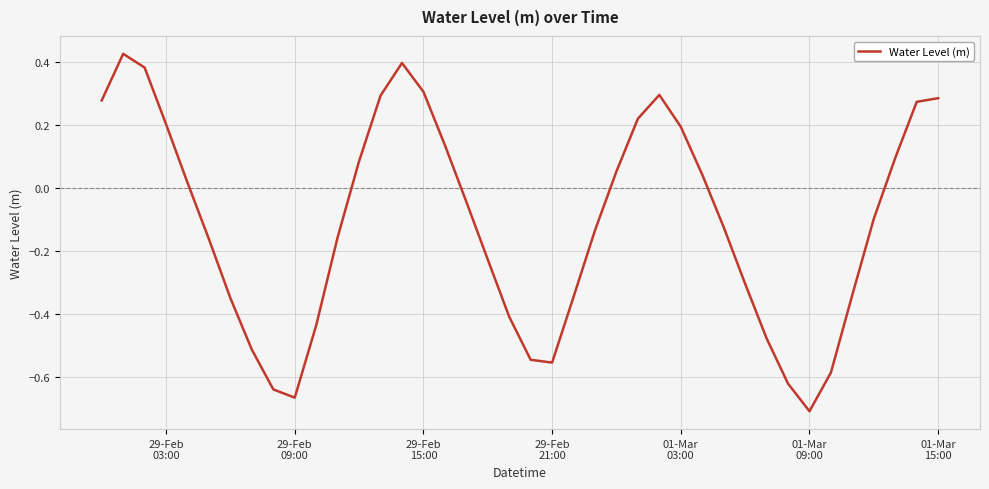

How many lines are shown in the chart?

1